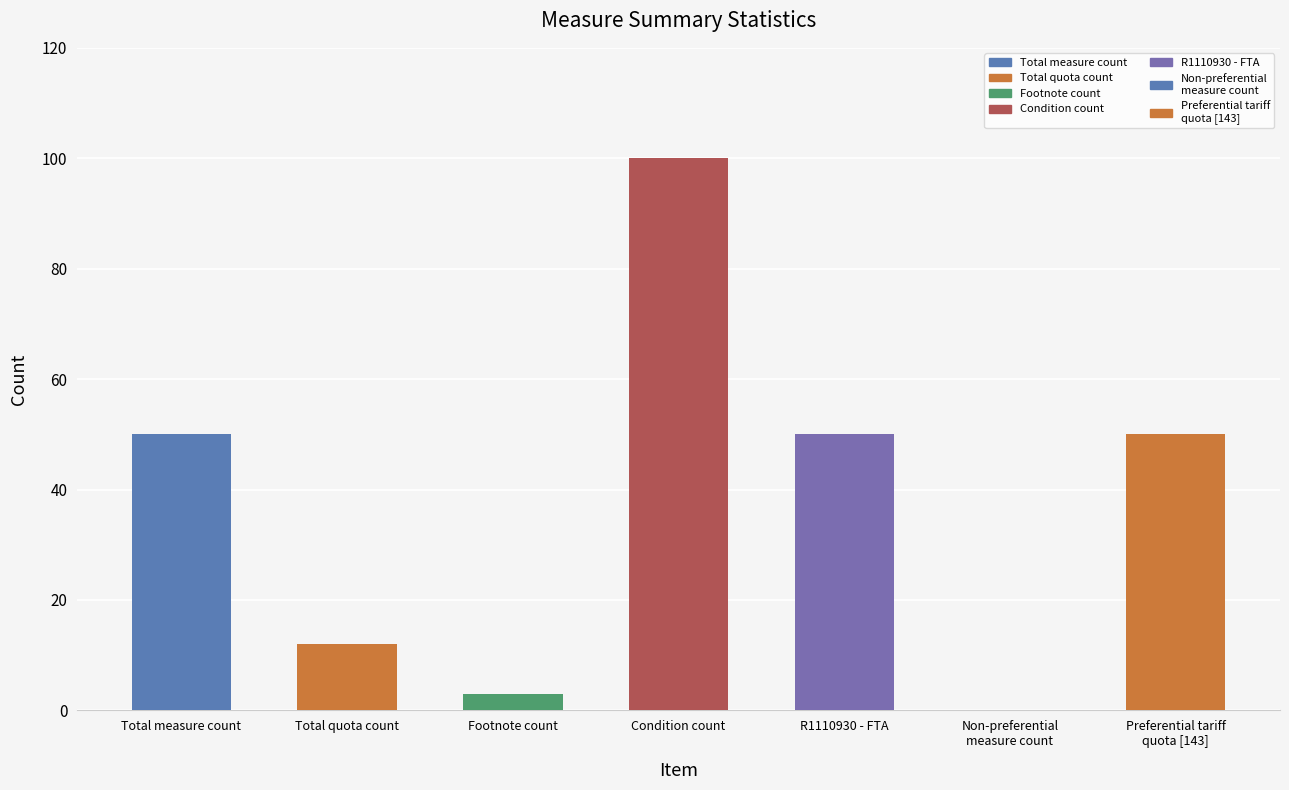

What is the change in value from Non-preferential
measure count to Preferential tariff
quota [143]?

+50